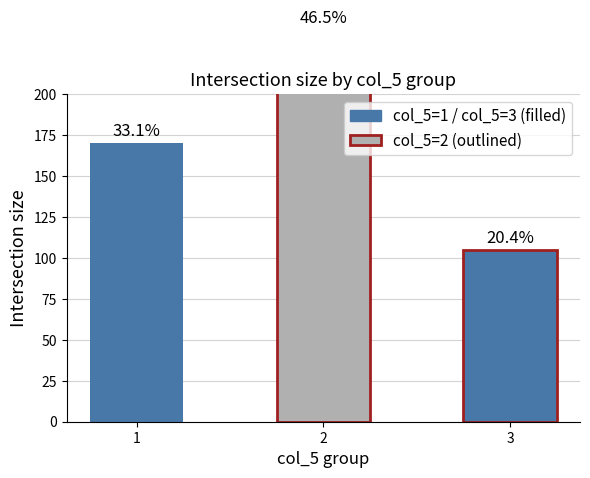

What is the difference between the values at 1 and 2?

69